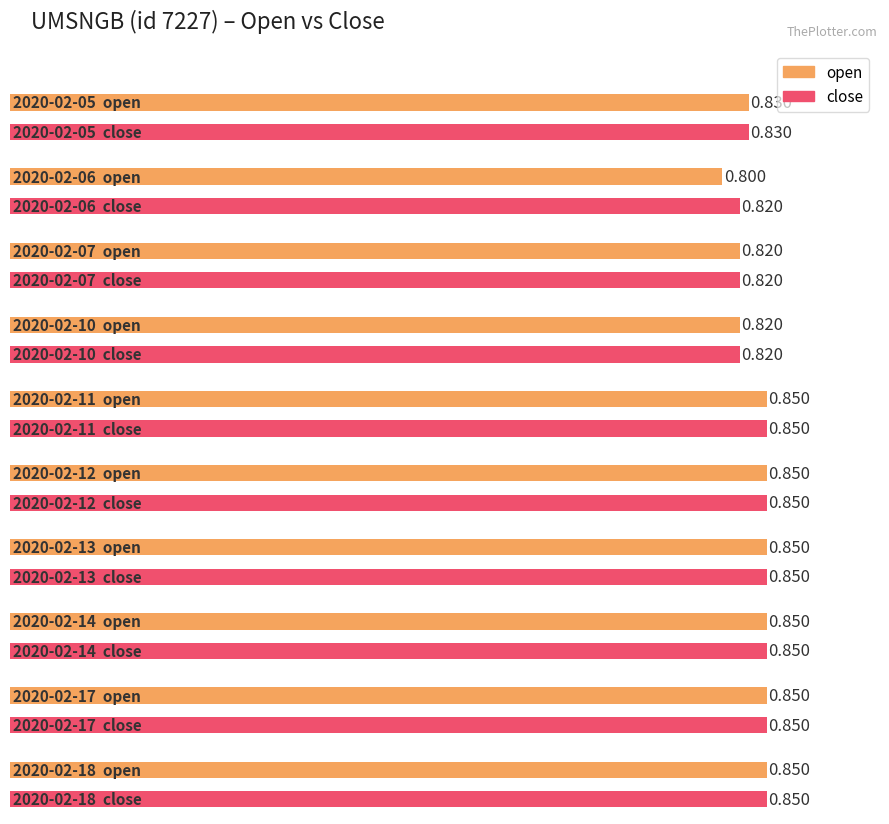

The value of open at 2020-02-14 is 1.2. True or false?

False